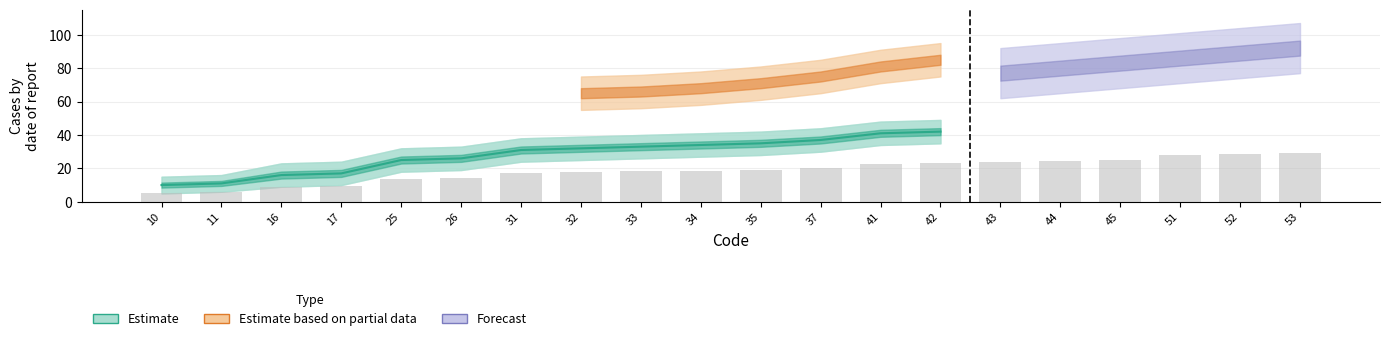

What are all the series names shown in the legend?

Estimate, Estimate based on partial data, Forecast